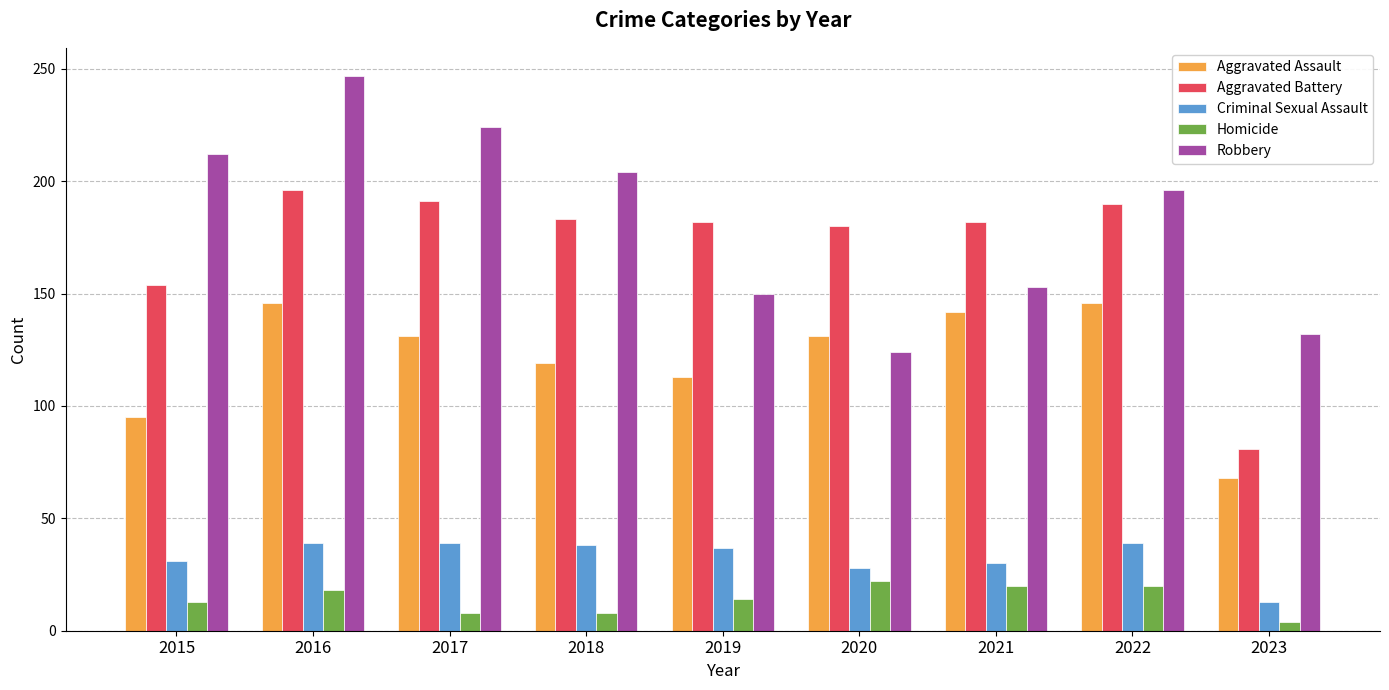

Which label corresponds to the smallest value in the chart?

2023